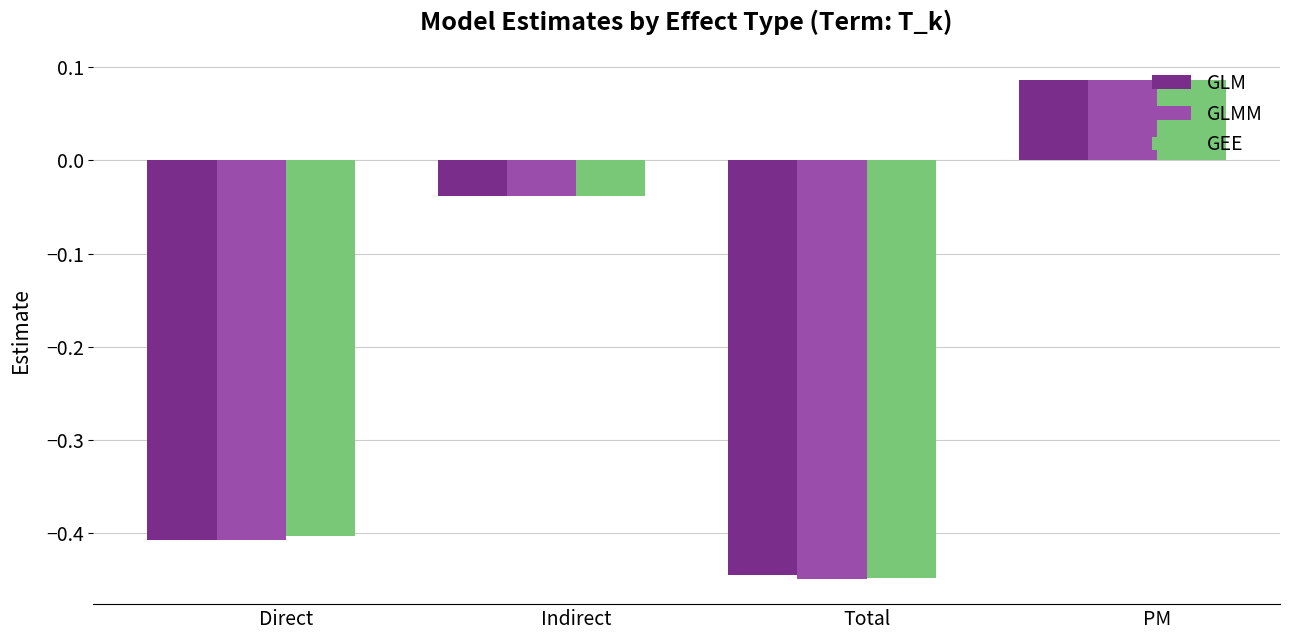

What is the total value across all series at Indirect?

-0.1